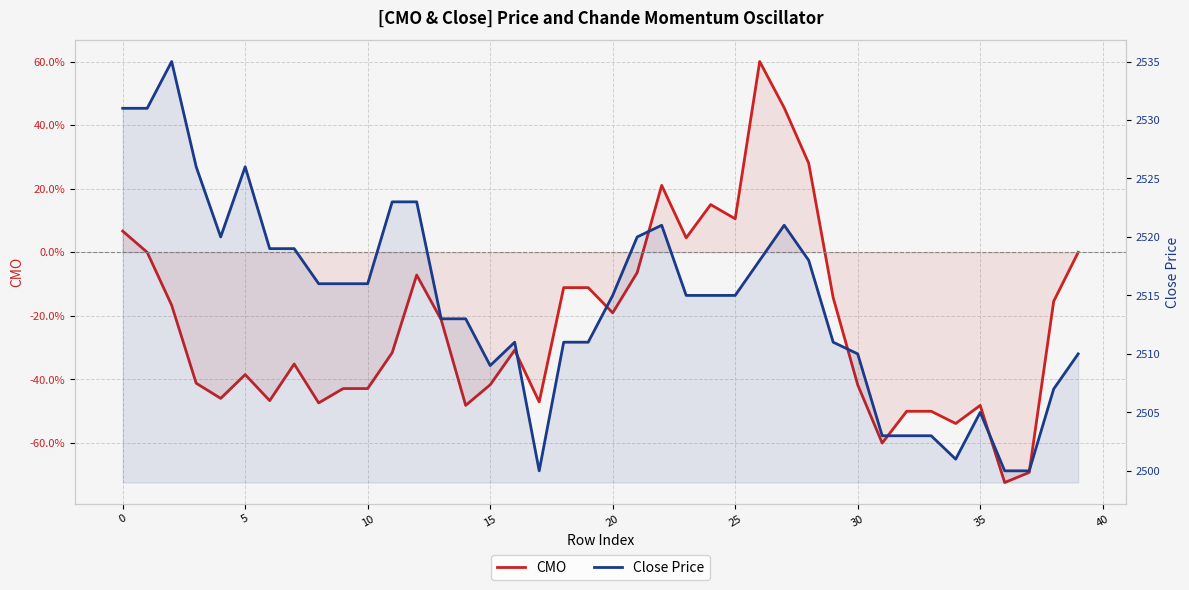

What is the difference between the second highest and minimum values in the CMO series?

117.9